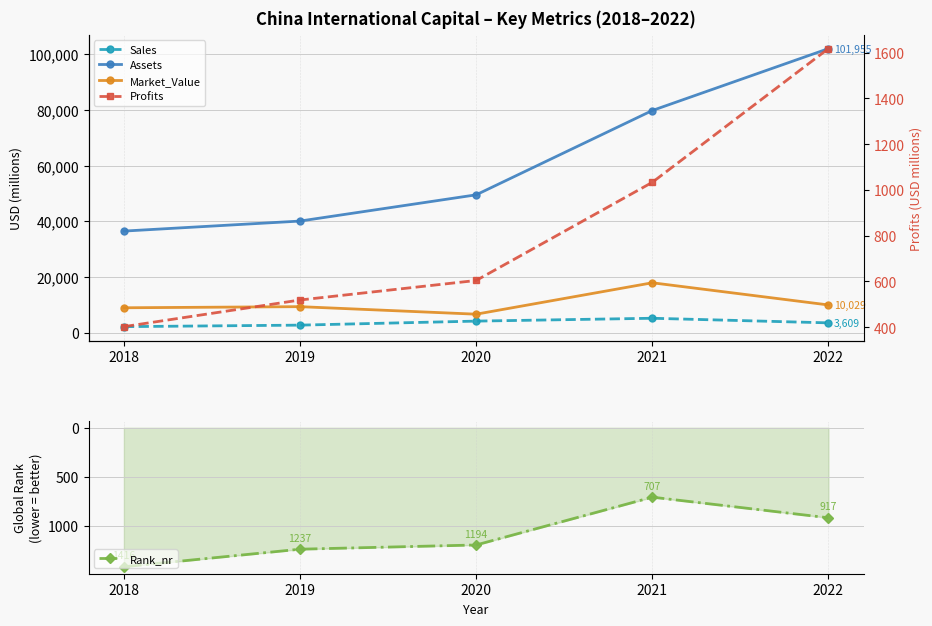

Reading left to right, transcribe all the data shown in this chart.

Sales: 2253.0	2792.0	4235.0	5257.0	3609.0
Assets: 36519.0	40115.0	49524.0	79761.0	101955.0
Market_Value: 9016.0	9417.0	6717.0	17982.0	10029.0
Rank_nr: 1416.0	1237.0	1194.0	707.0	917.0
Profits: 402.6	519.0	604.3	1033.1	1617.3